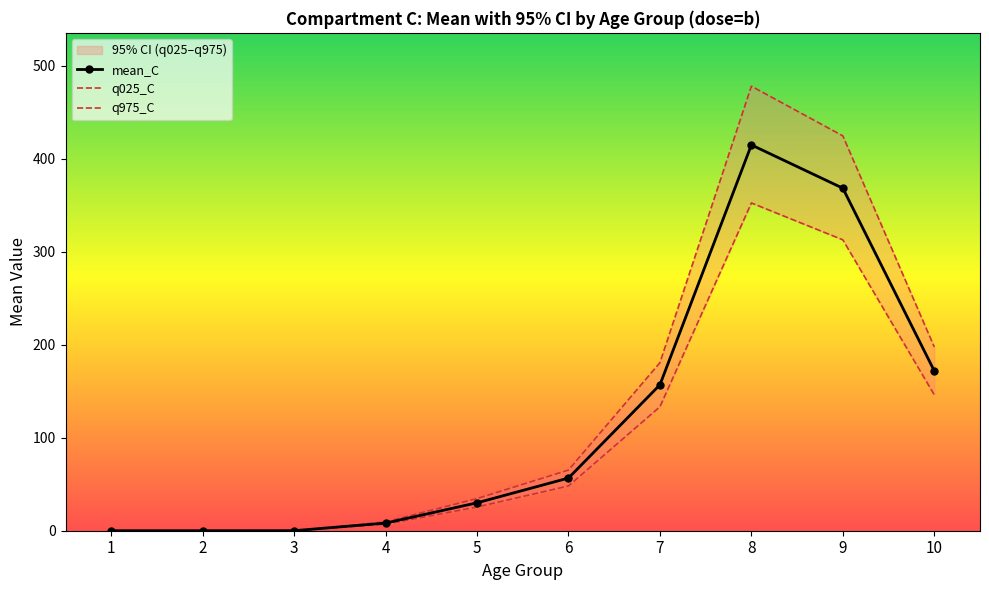

Rank the series by their average value, from lowest to highest.

q025_C, mean_C, q975_C